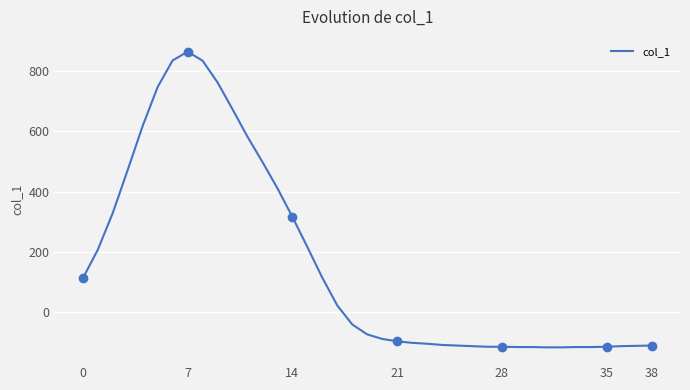

What is the minimum value shown in the chart?

-117